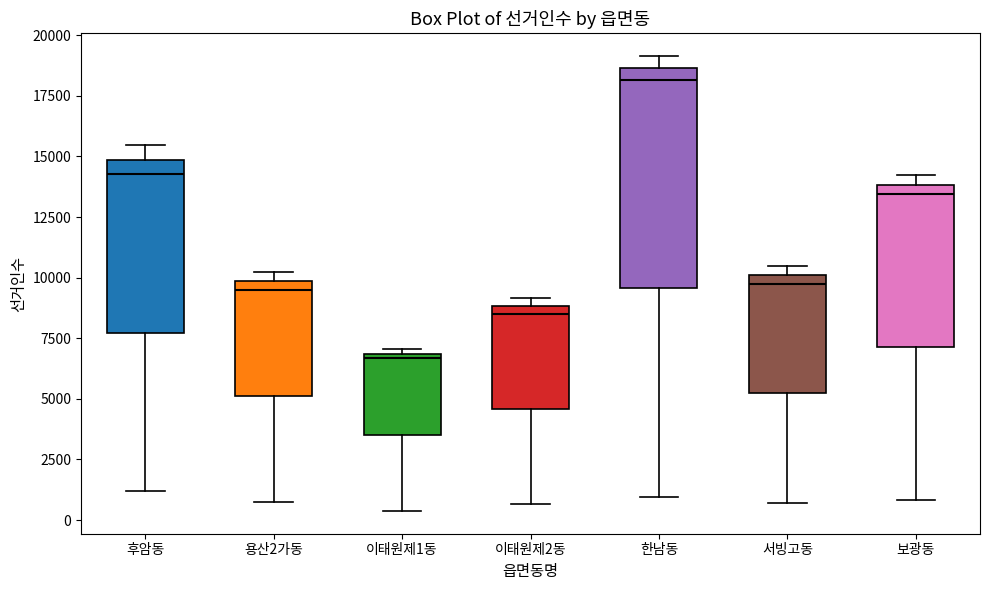

Comparing the boxes themselves (not the whiskers), which one is the tallest?

한남동